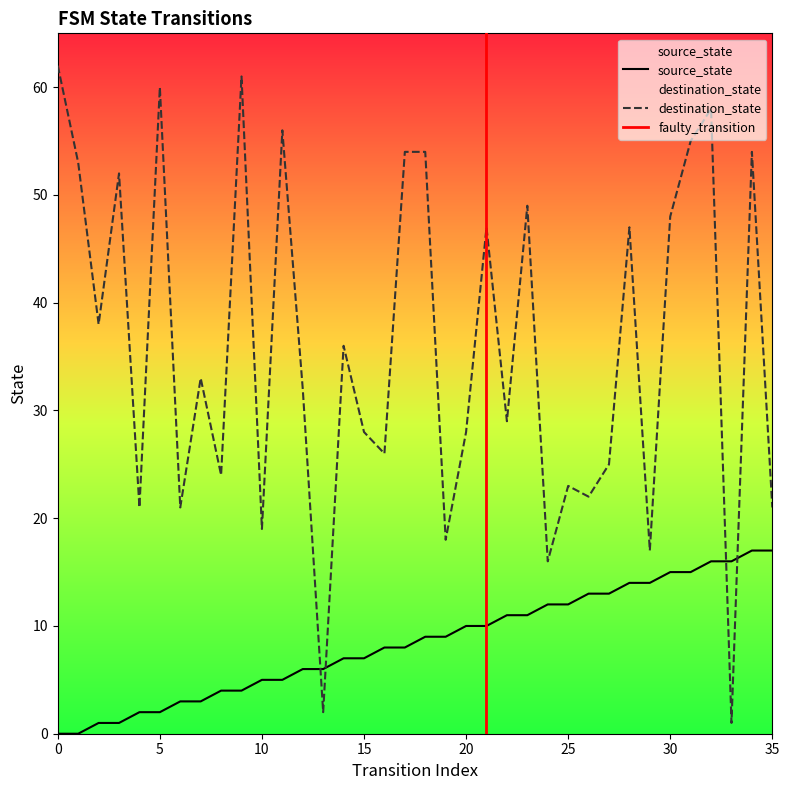

What is the value of the source_state point at the 9th from the left?

4